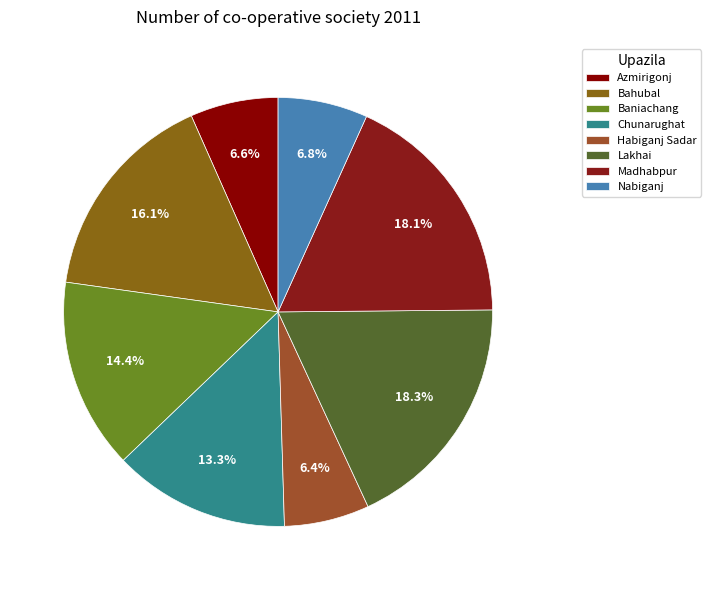

How many slices are in this pie chart?

8